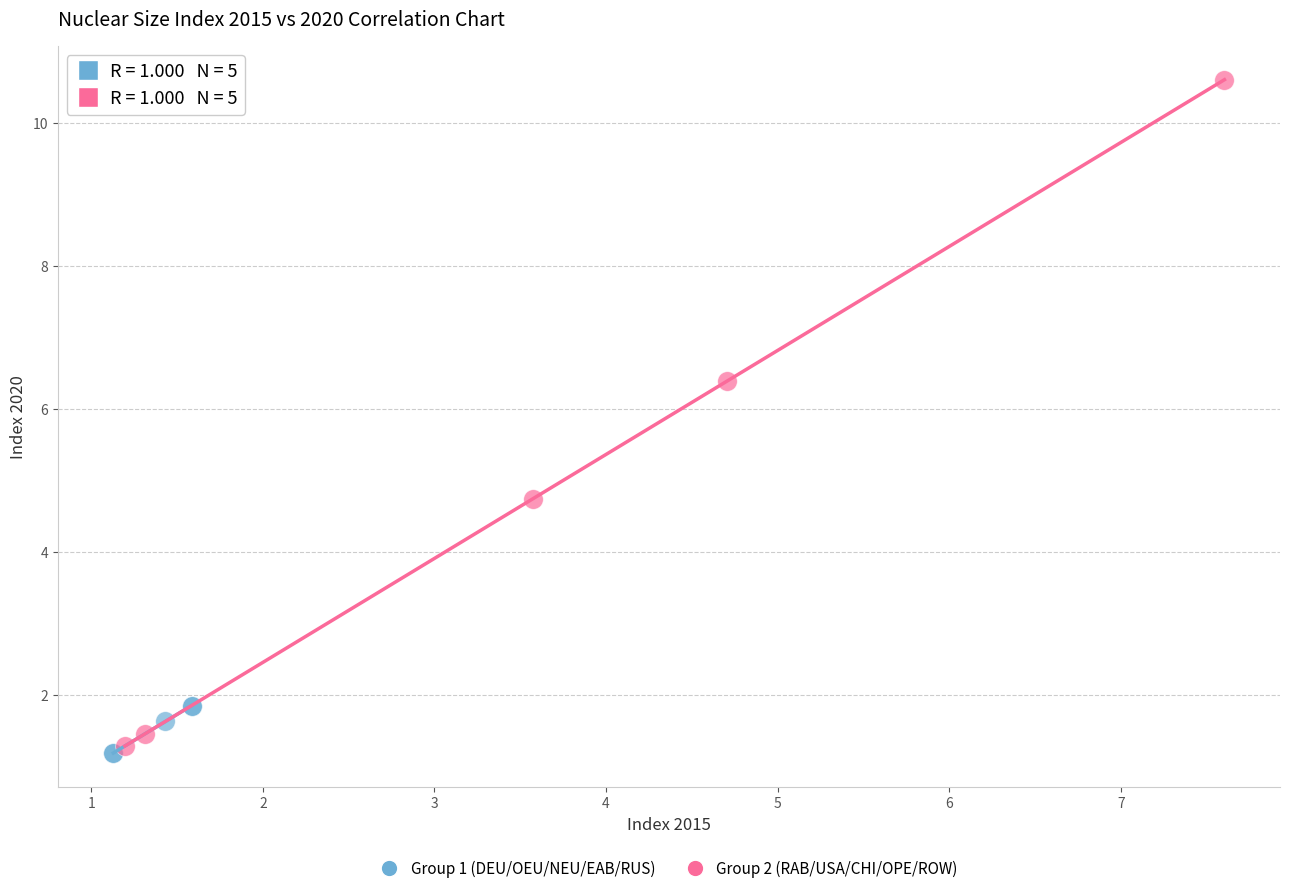

Which series contains the lowest Y value?

Group 1 (DEU/OEU/NEU/EAB/RUS)